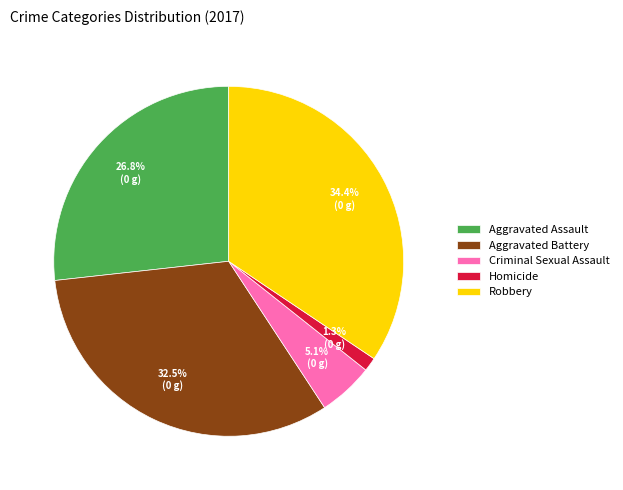

Which slice is the smallest?

Homicide